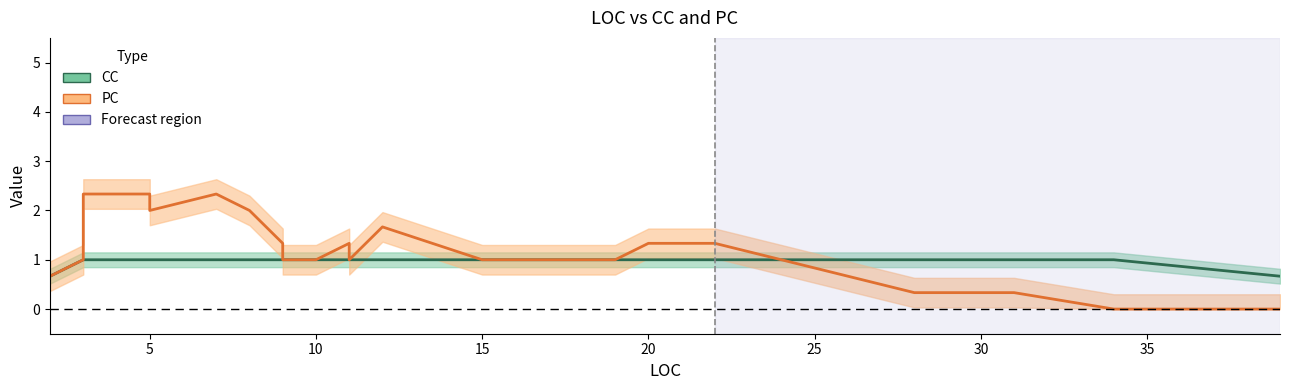

True or false: CC and PC intersect in this chart.

True